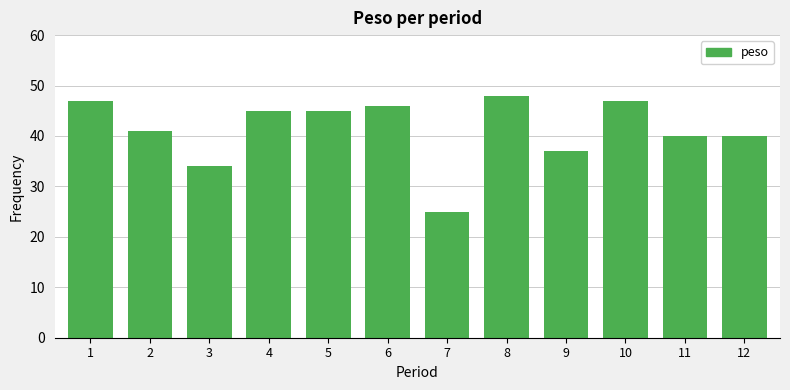

What is the value of the 2nd bar from the left?

41